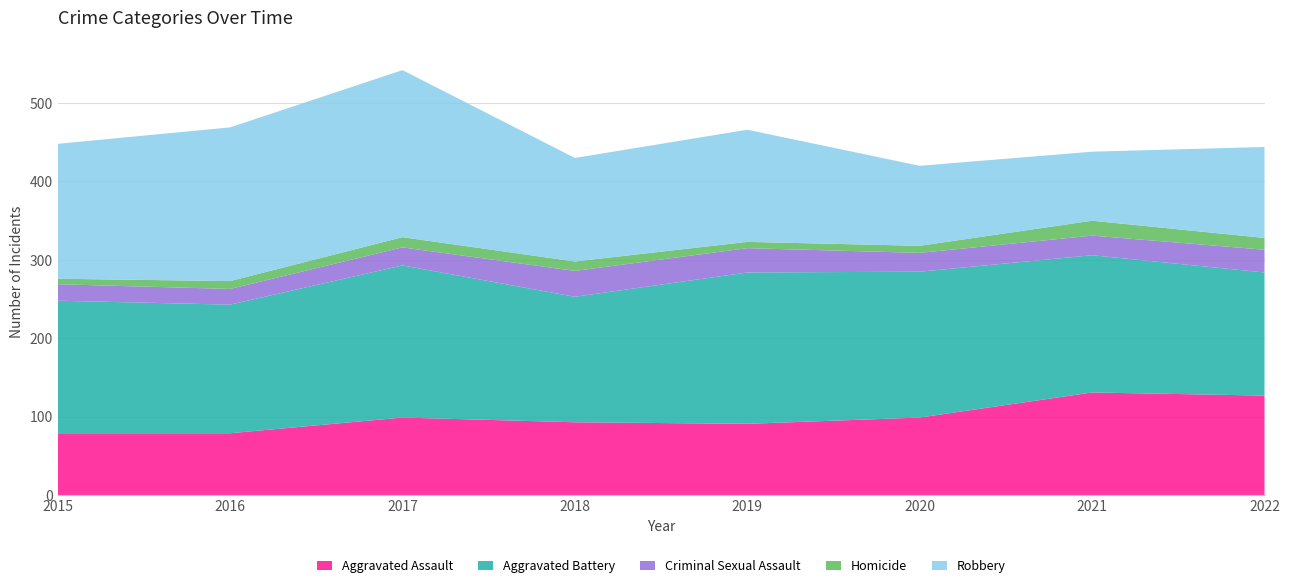

Reading right to left, what are all the values shown in this chart?

Aggravated Assault: 127	131	99	91	93	99	79	79
Aggravated Battery: 157	175	186	193	160	194	164	169
Criminal Sexual Assault: 29	25	24	31	33	23	20	21
Homicide: 15	19	9	8	12	13	10	7
Robbery: 116	88	102	143	132	213	196	172